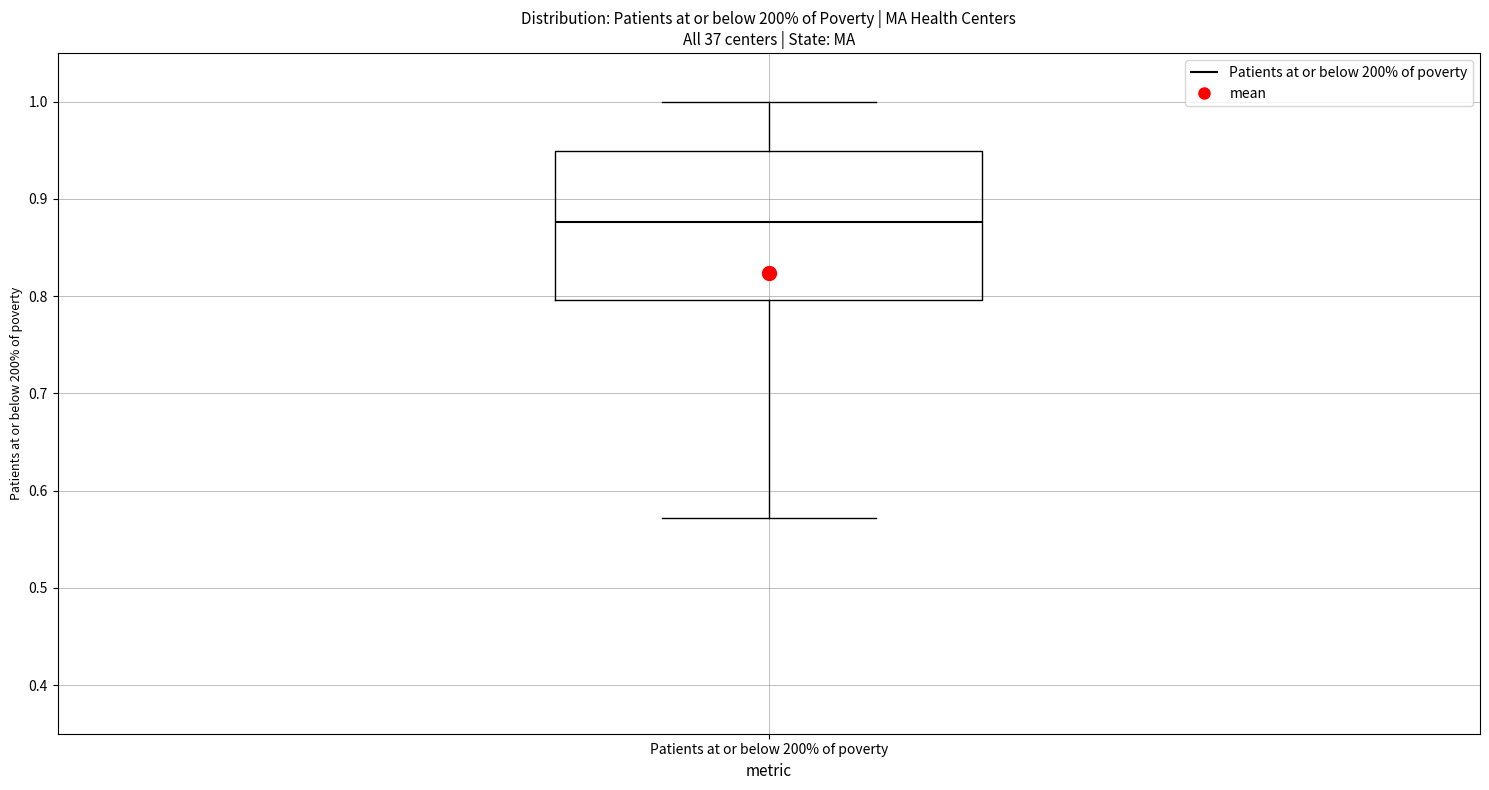

Where does the upper whisker of the box for Patients at or below 200% of poverty end on the y-axis? The values are not printed on the chart, so give them approximately, as read against the axis.

1.00